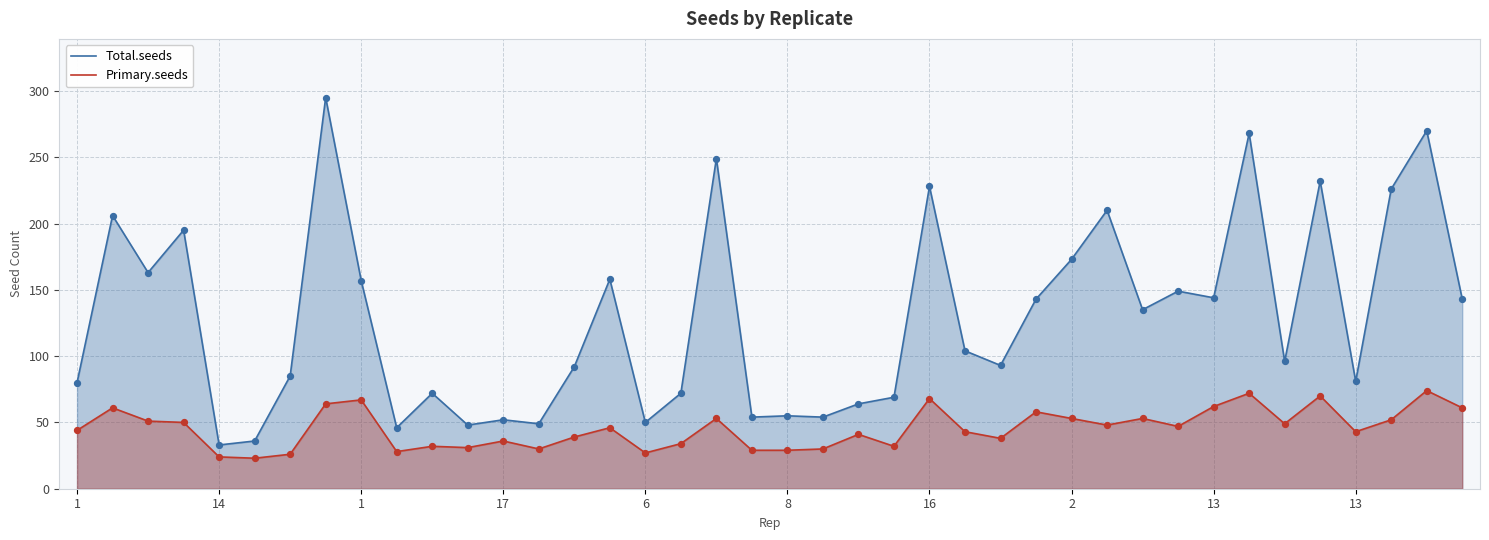

What are all the series names shown in the legend?

Total.seeds, Primary.seeds